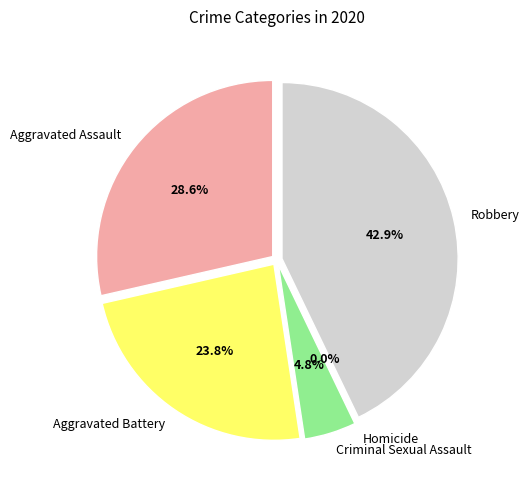

What percentage is the Criminal Sexual Assault slice, to the nearest percent?

5%